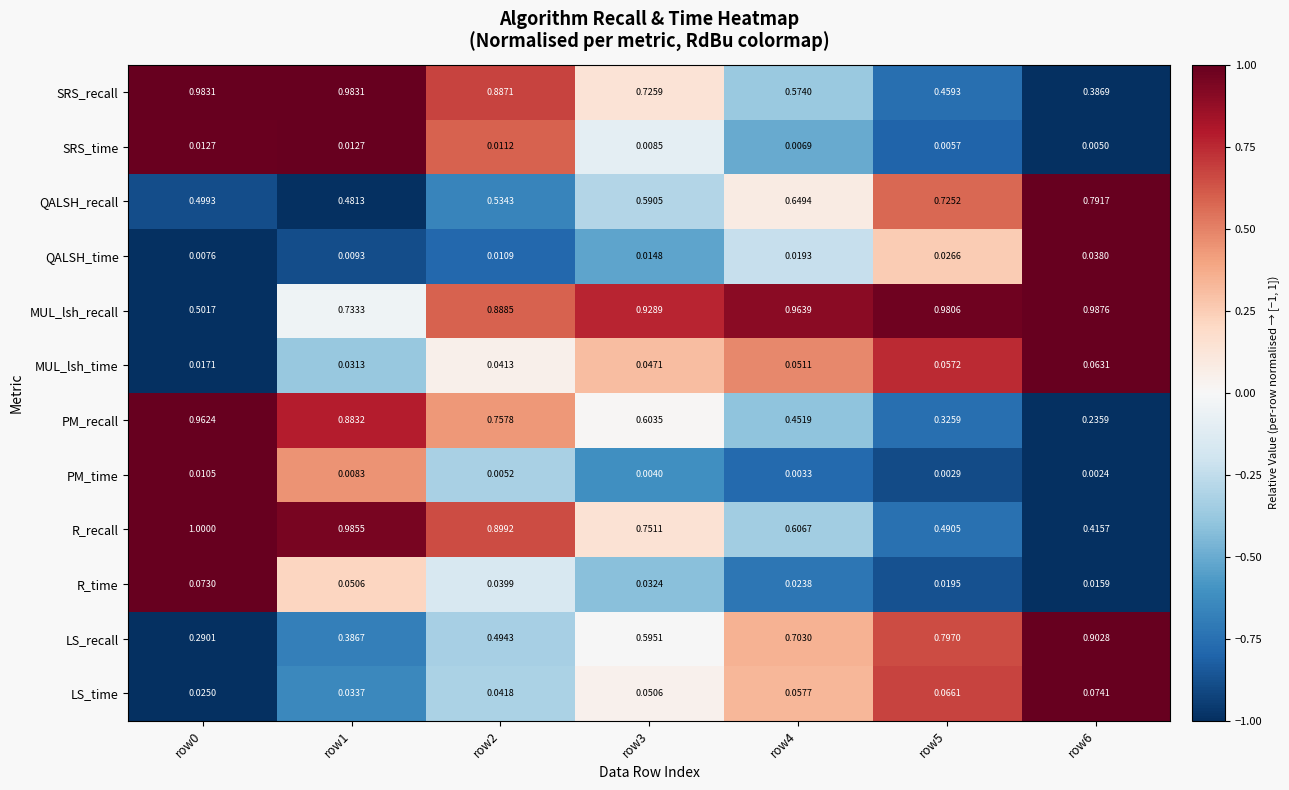

Count the number of categories in the chart.

7